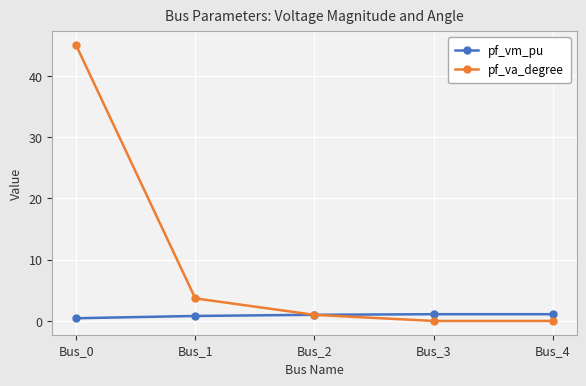

How many series are shown in this chart?

2